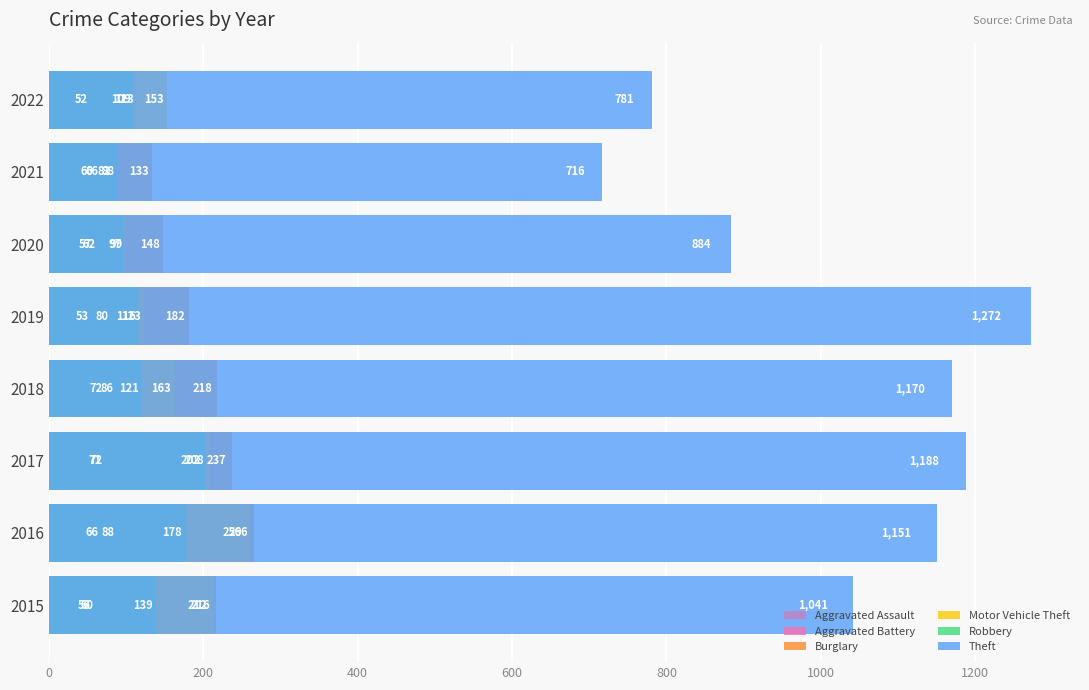

Is the value of Robbery at 2017 greater than the value of Theft at 2021?

No